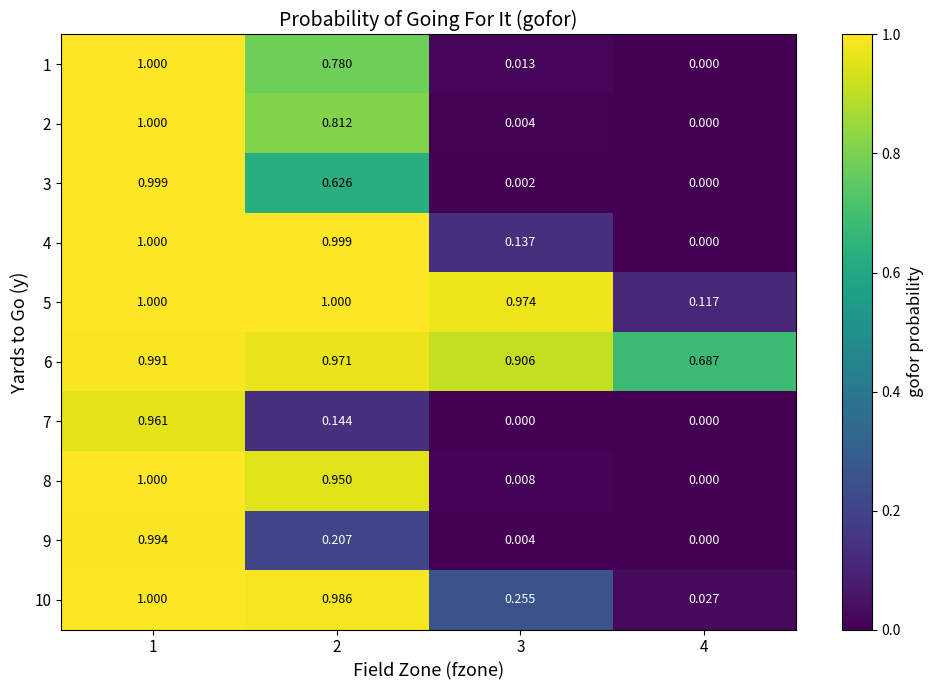

Which label corresponds to the largest value in the chart?

1